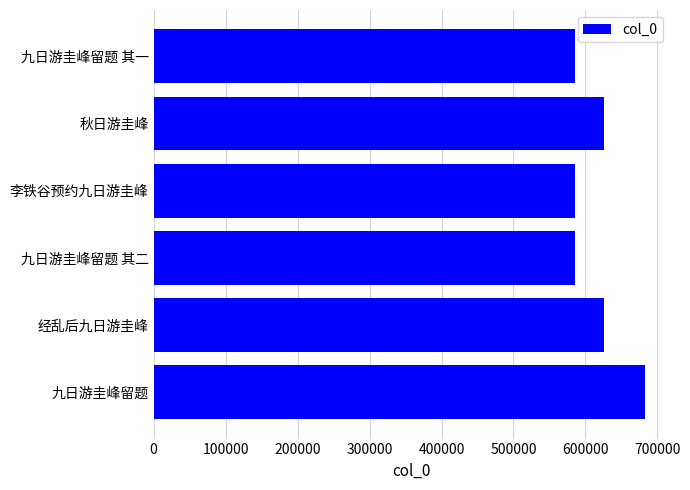

Approximately how many times larger is the value at 九日游圭峰留题 compared to 九日游圭峰留题 其一?

1.2